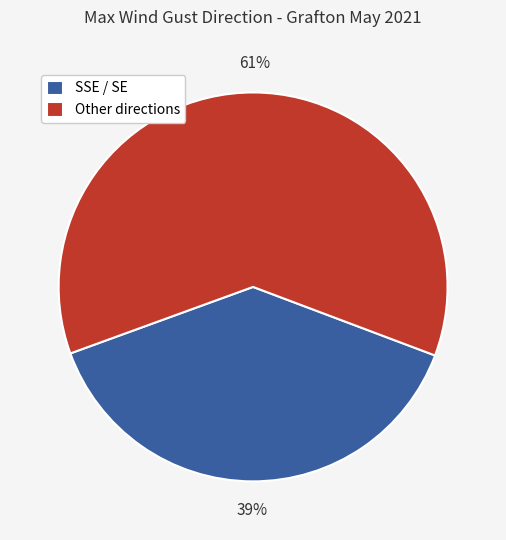

Rank the categories by value from lowest to highest.

SSE / SE, Other directions